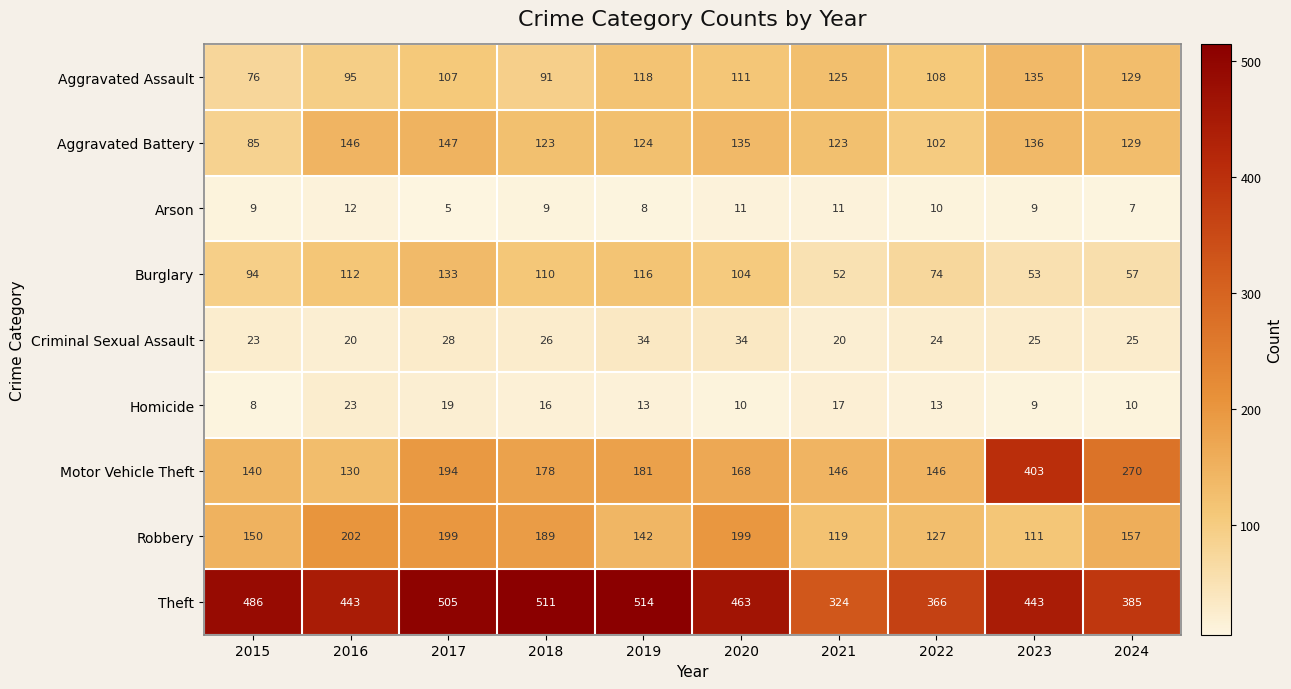

What is the difference between the maximum and minimum values in the Robbery series?

91